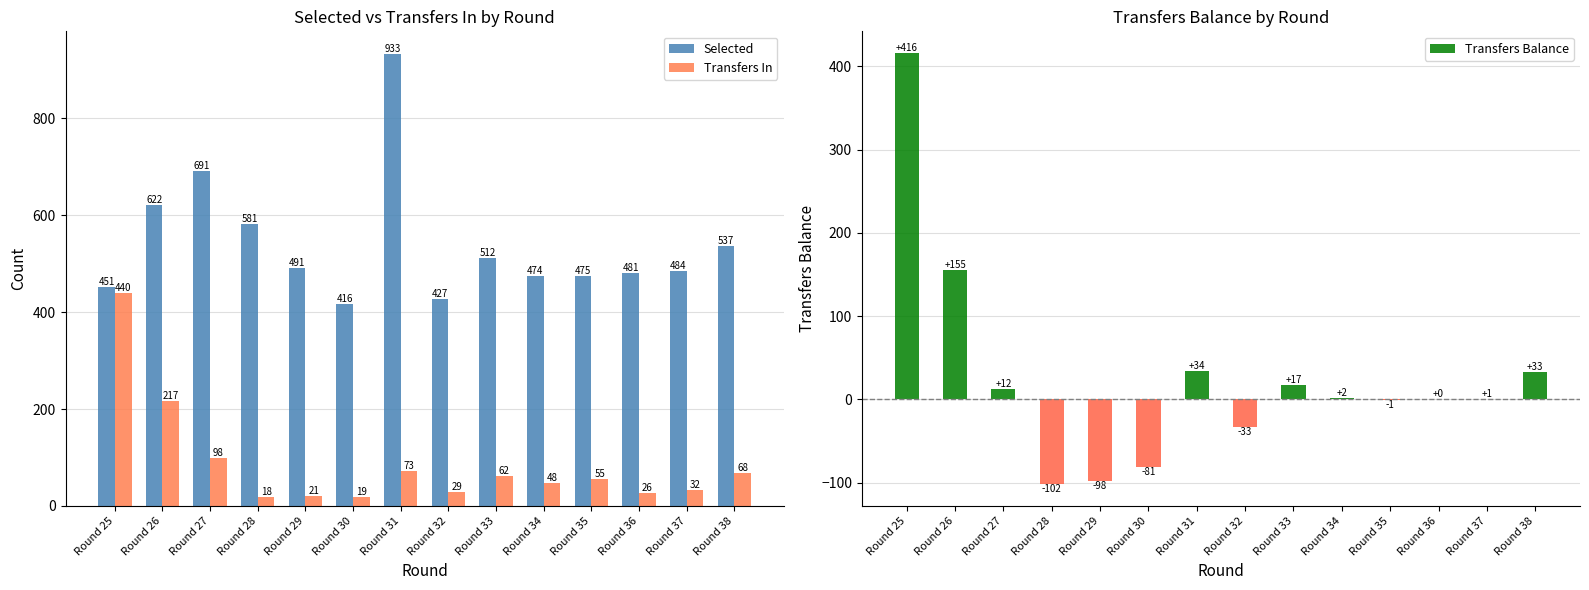

What is the value of the Transfers In bar at the 10th from the left?

48